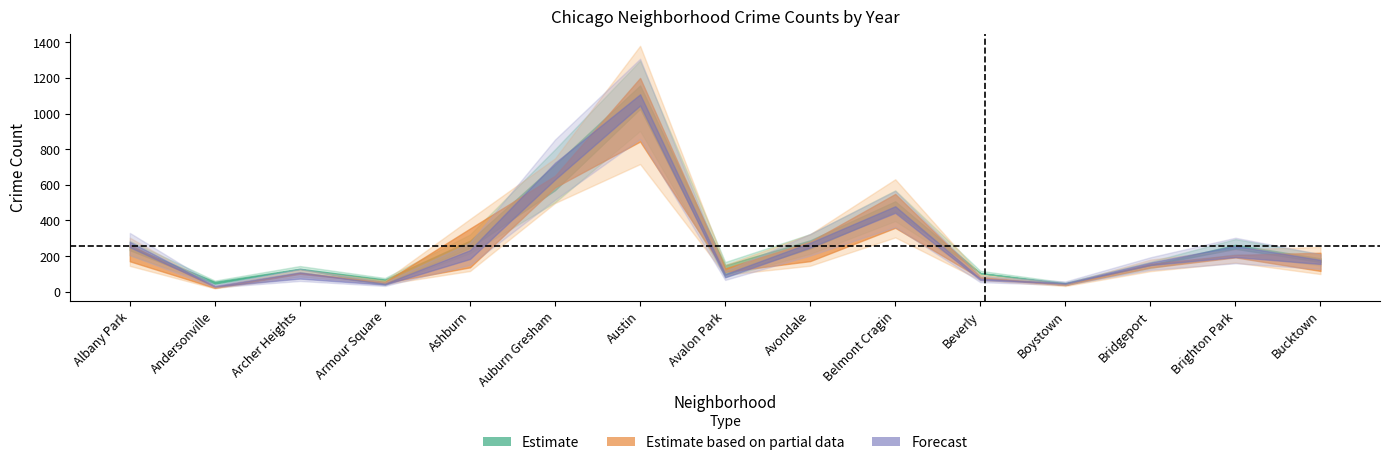

Reading left to right, transcribe all the data shown in this chart.

2023: 233	46	127	69	287	714	1158	149	242	451	104	47	151	264	188
2024: 255	56	129	45	246	570	1026	95	289	508	105	43	150	241	167
2017: 264	27	101	55	355	651	1200	131	281	549	84	39	157	207	219
2022: 171	22	107	50	137	586	843	112	172	359	77	38	136	193	117
2016: 250	30	109	45	234	724	1045	99	248	480	66	49	164	257	179
2018: 280	33	74	40	184	630	1108	81	275	443	74	46	150	195	156